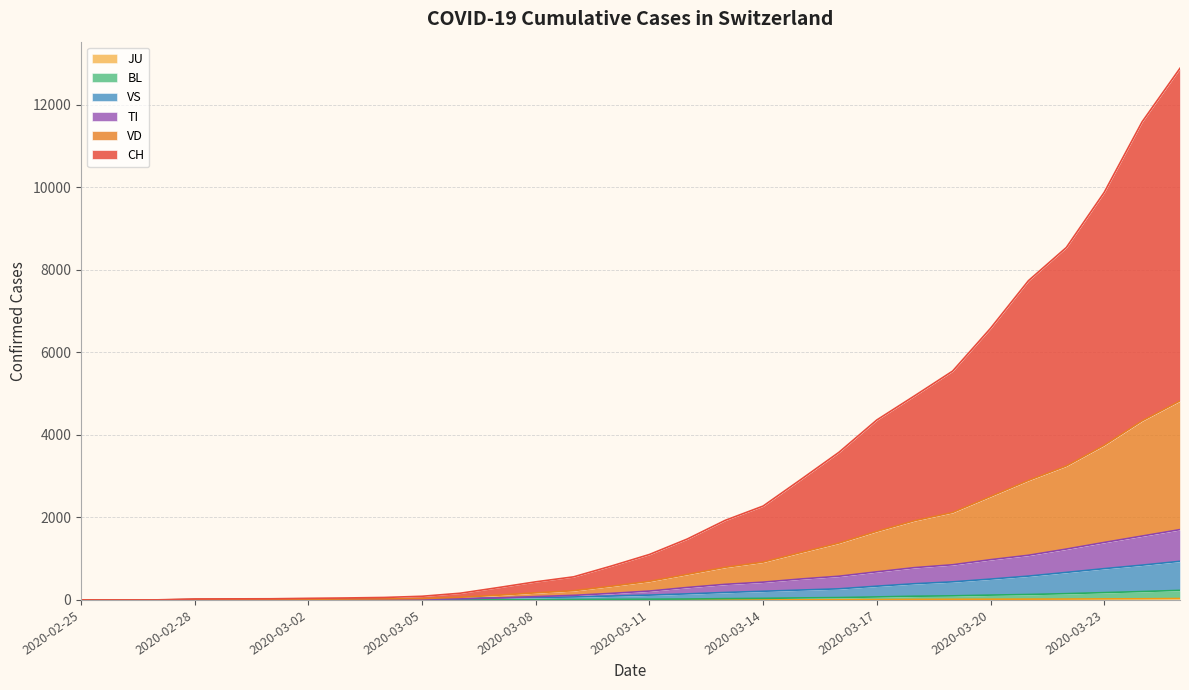

The VS series shows 434 at 2020-03-22. True or false?

False